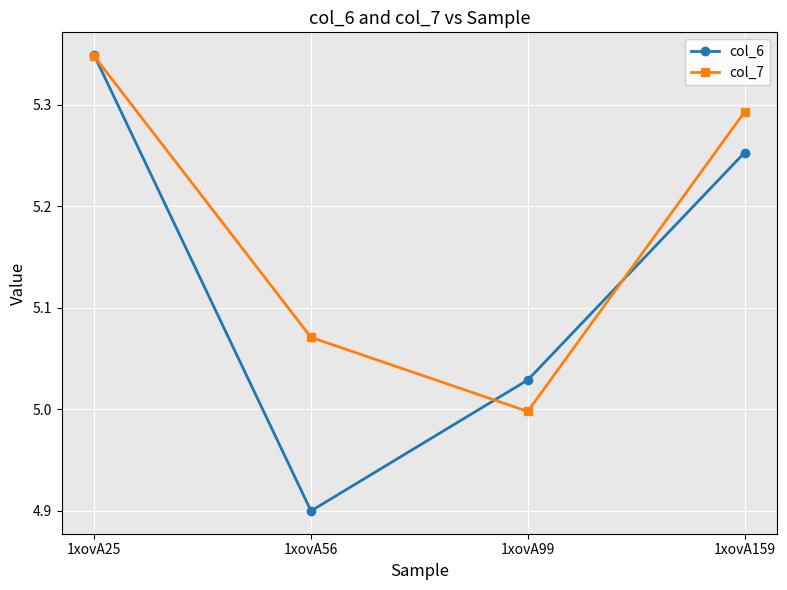

List the series in order of their overall mean, highest first.

col_7, col_6